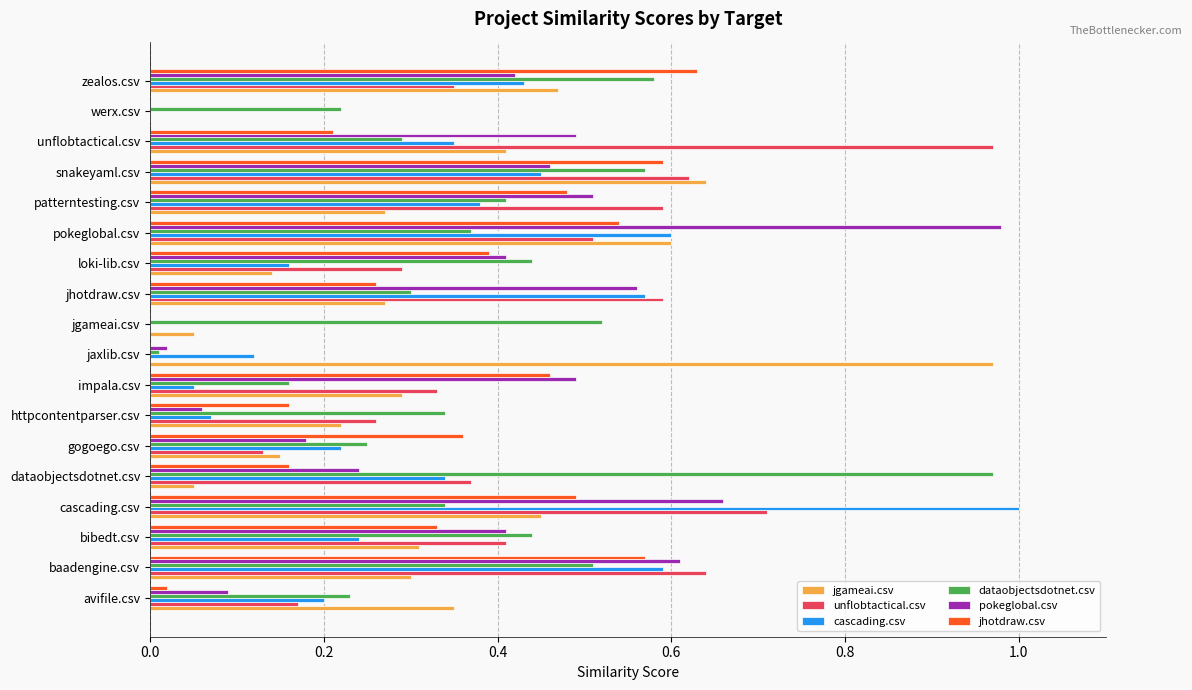

Which series changed the most between dataobjectsdotnet.csv and werx.csv?

dataobjectsdotnet.csv